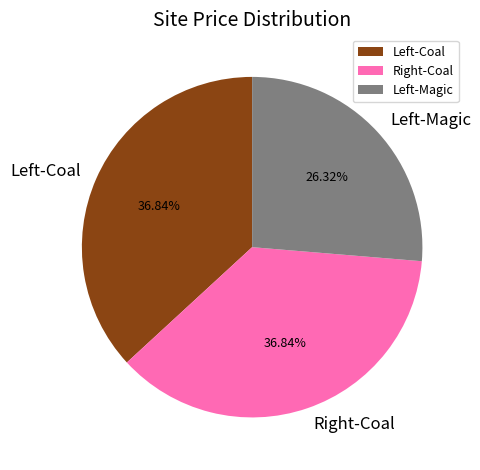

What is the smallest slice in the pie chart?

Left-Magic